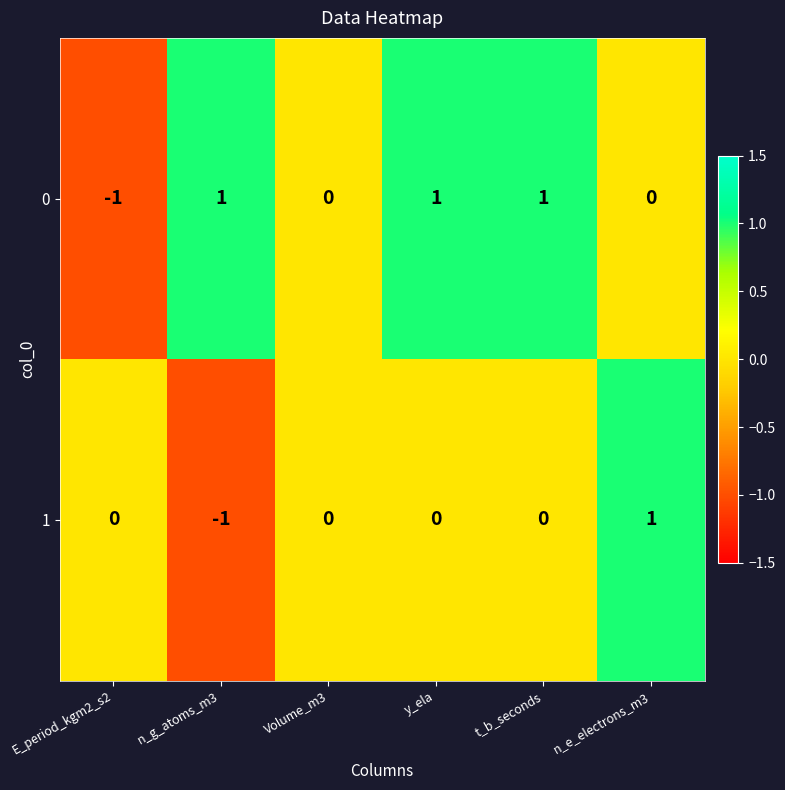

The value of 0 at n_e_electrons_m3 is 0. True or false?

True